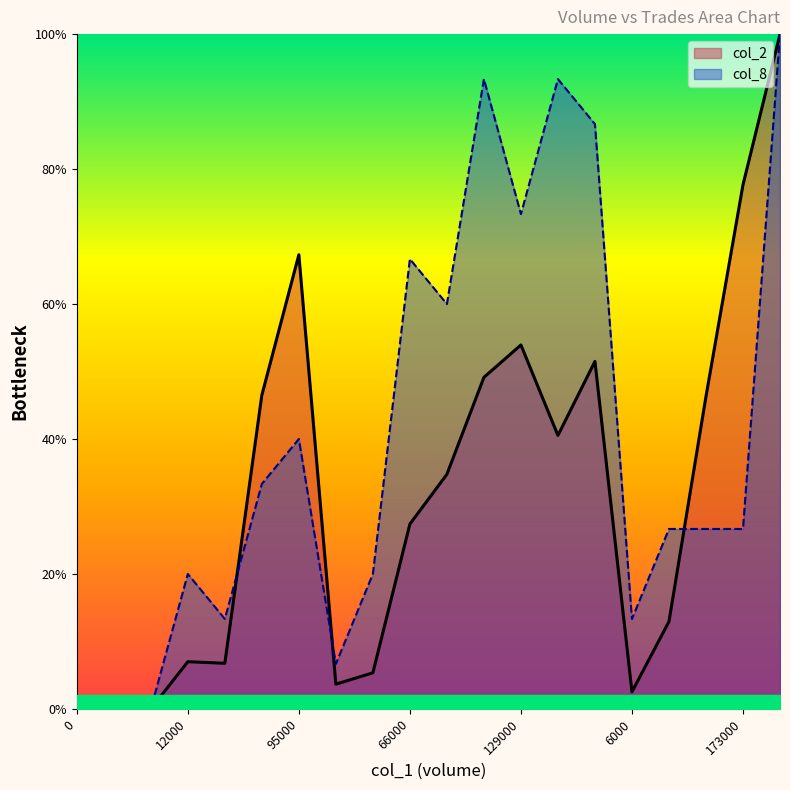

Which category has the highest value across all series?

293000